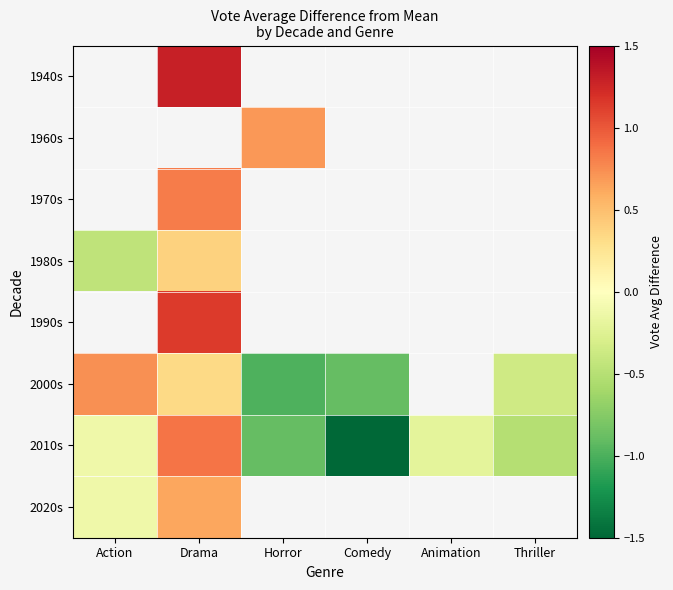

What is the maximum value for 1980s?

0.4